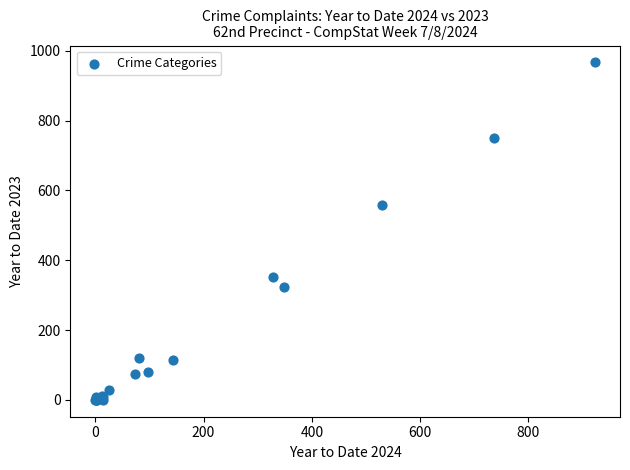

What Y value in the scatter plot is closest to 483?

559